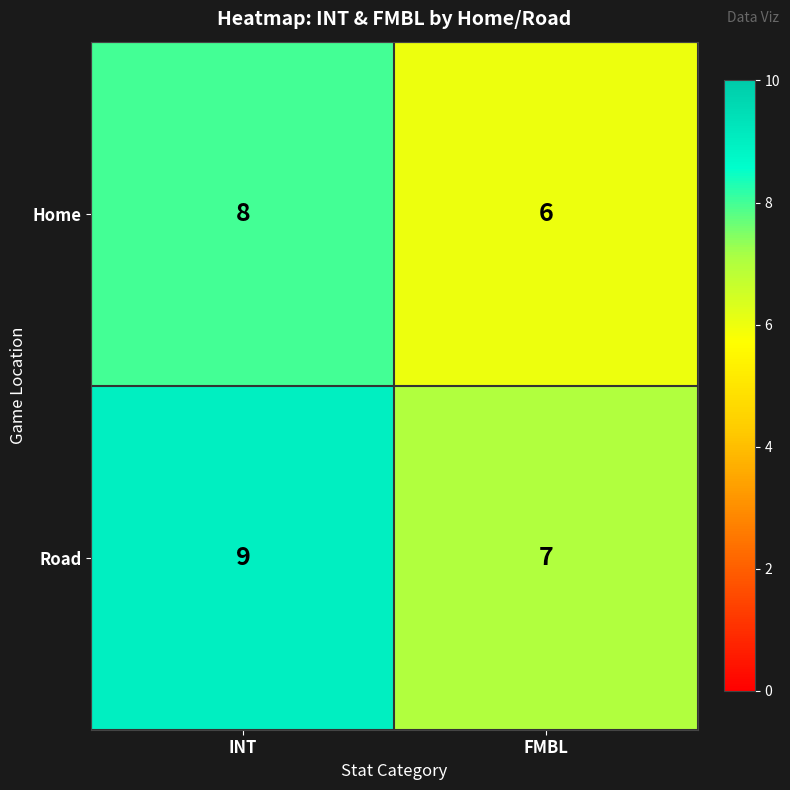

Reading left to right, what are all the values shown in this chart?

Home: INT=8	FMBL=6
Road: INT=9	FMBL=7